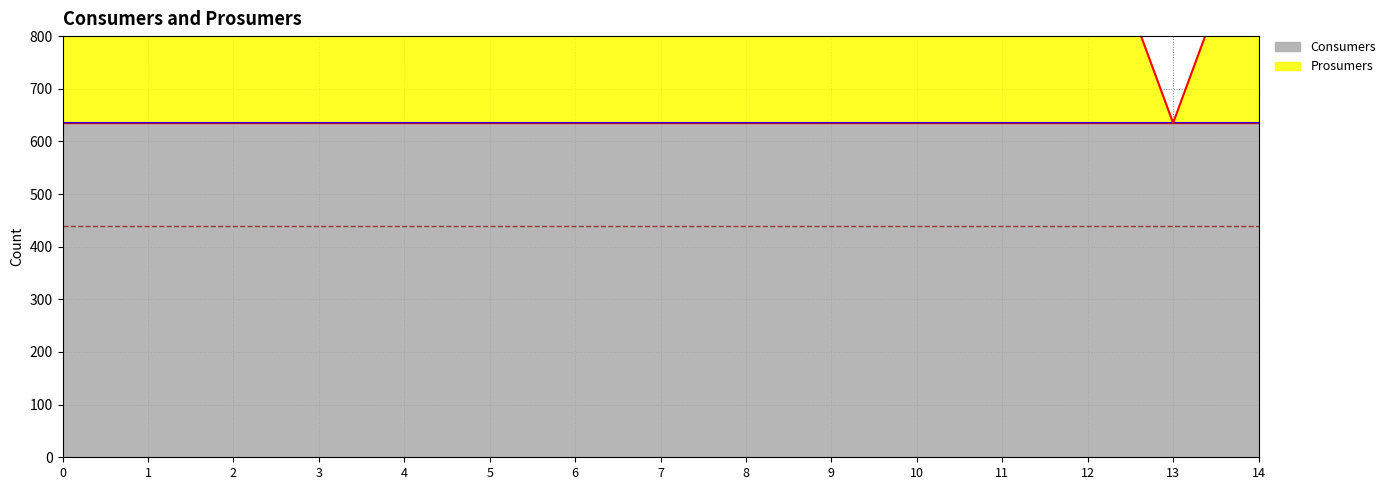

What value does the data have at 1, to the nearest 5?

1075